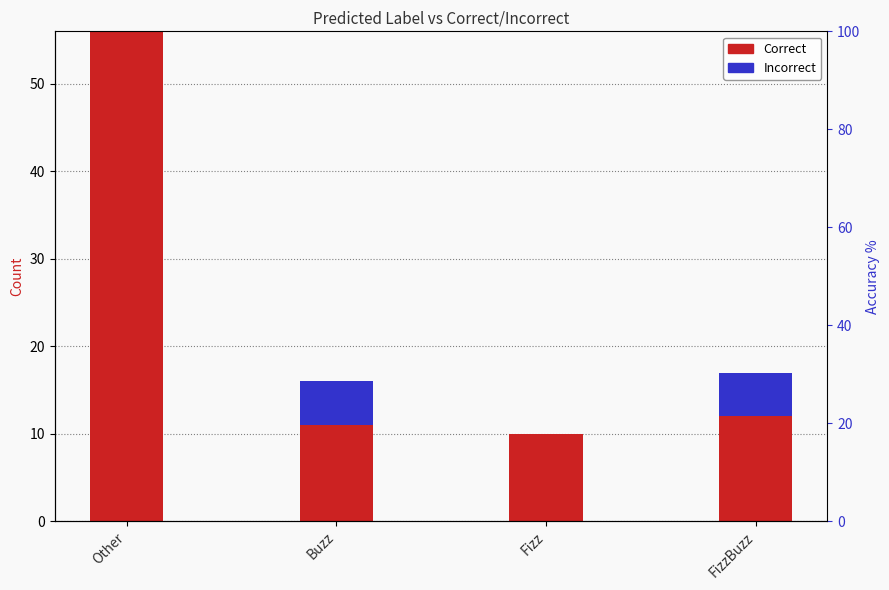

What is the label of the 1st bar from the right?

FizzBuzz